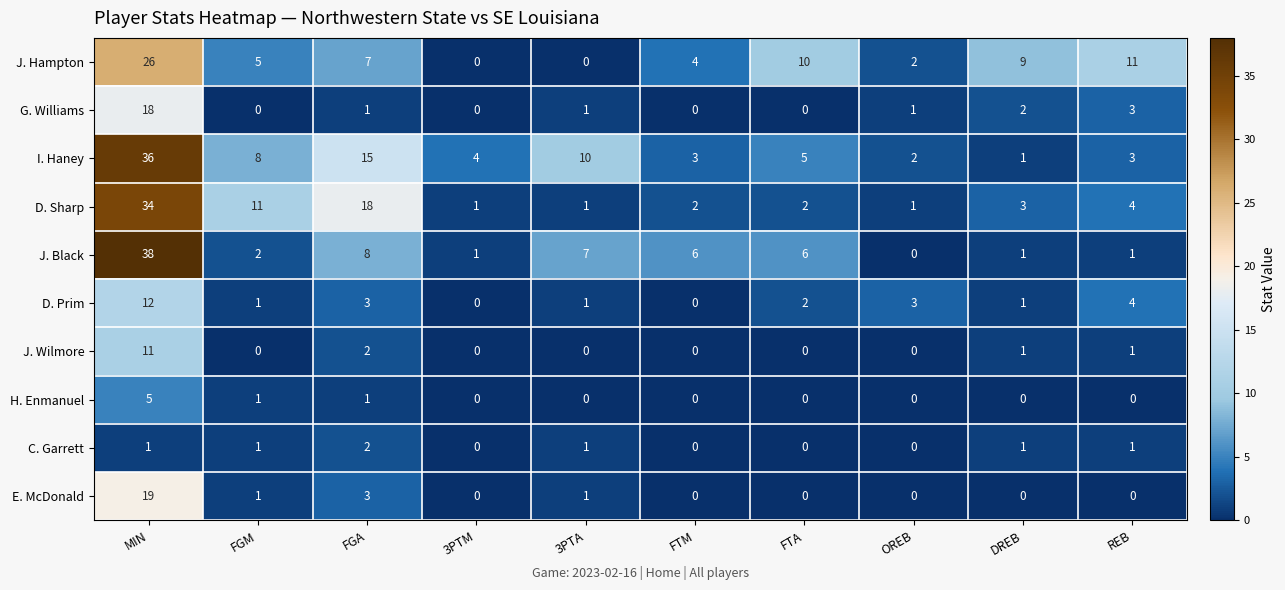

Count the number of data series in this chart.

10